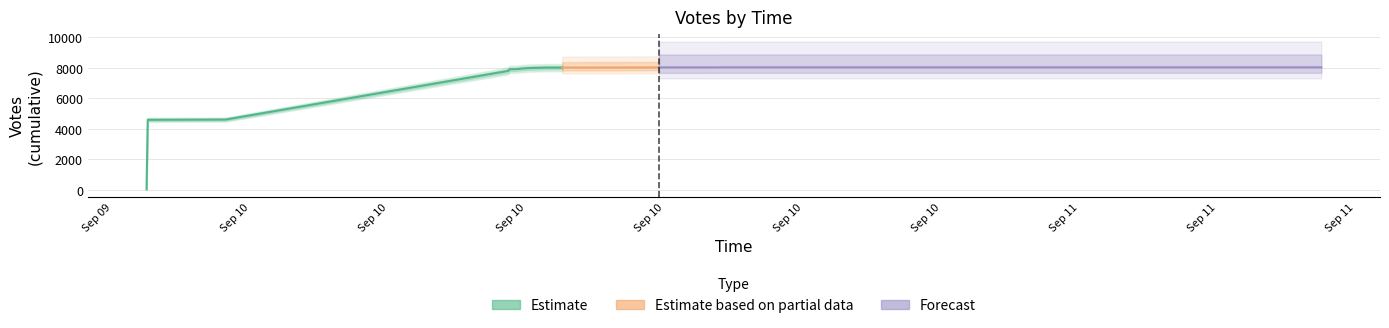

True or false: the data shows -1569 at 2019-09-10 12:42.

False